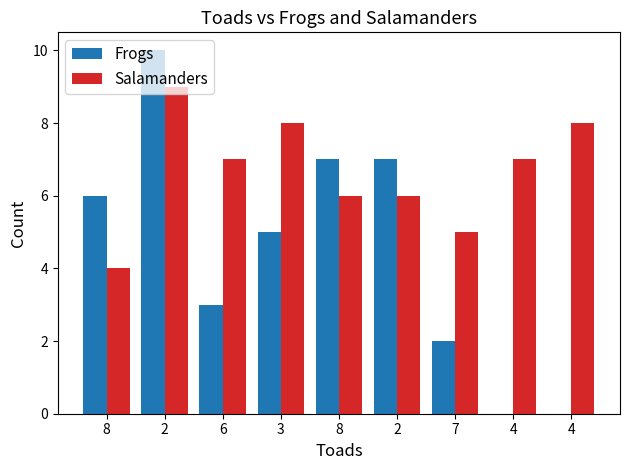

Count the number of data series in this chart.

2